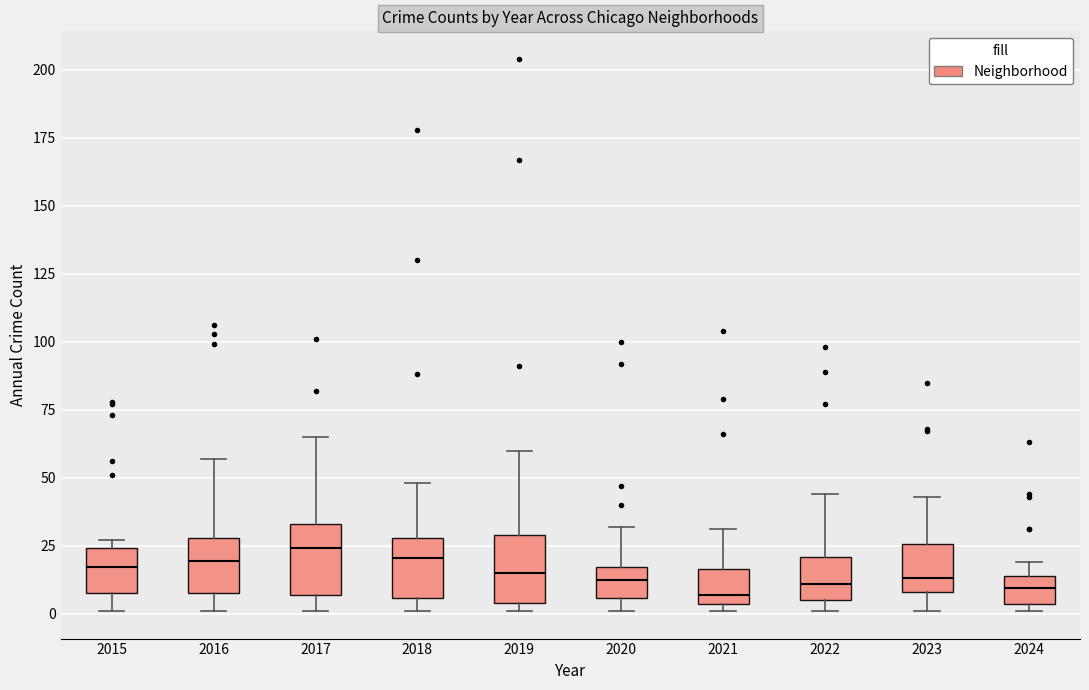

Where does the median line of the box at x = 2024 sit on the y-axis? The values are not printed on the chart, so give them approximately, as read against the axis.

10